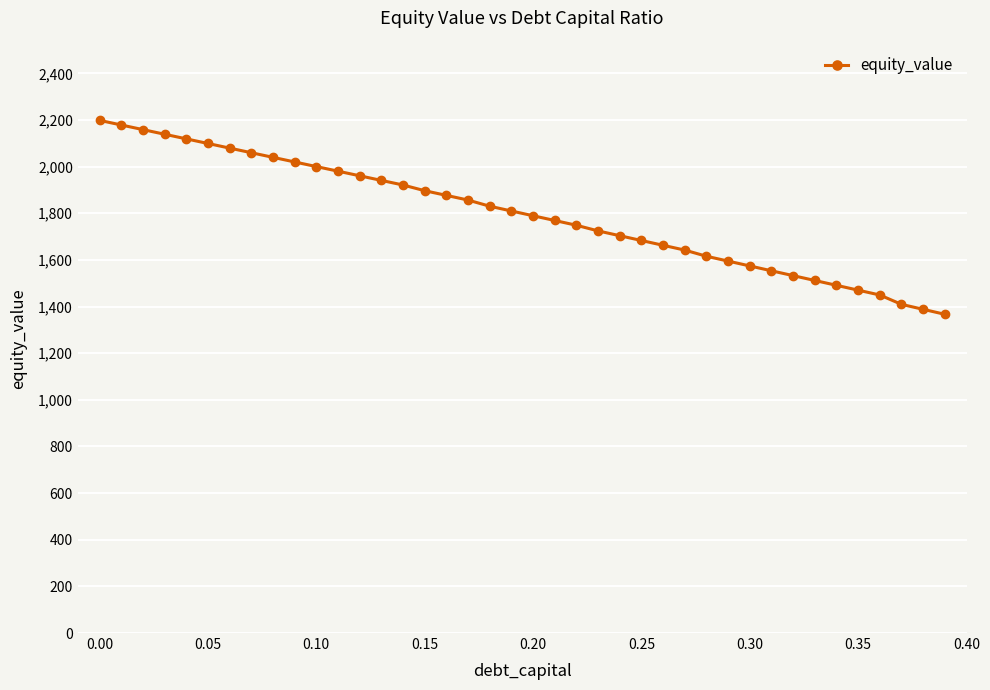

What is the value of the 13th point from the left?

1960.7